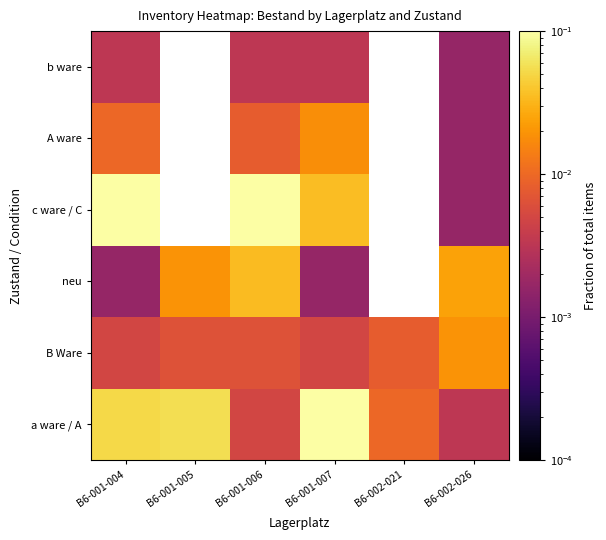

List the series in order of their peak value, lowest first.

b ware, A ware, B Ware, neu, a ware / A, c ware / C